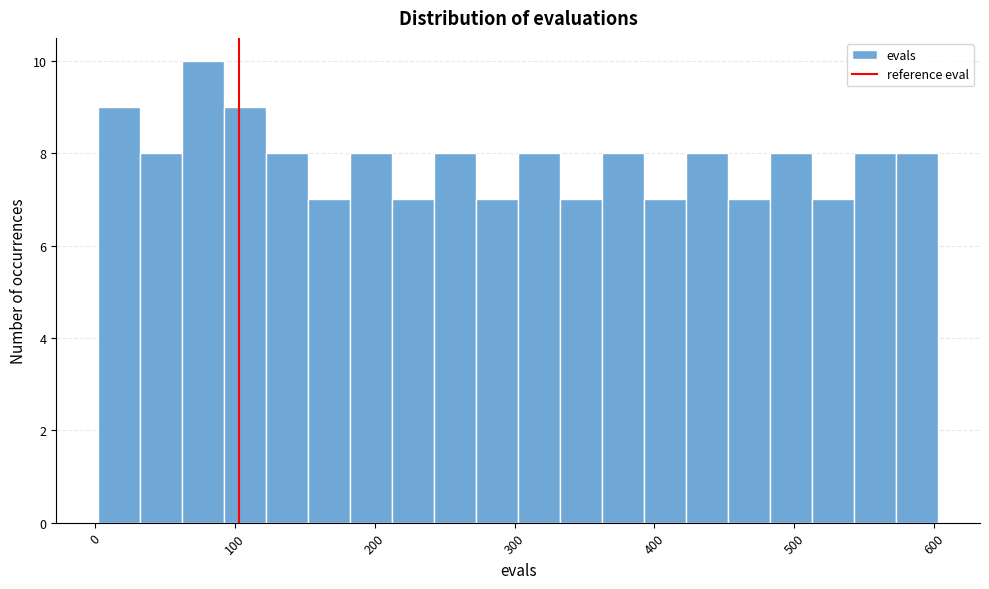

Around what value on the x-axis is the tallest bar? Give the approximate position of its centre, as read against the axis.

80